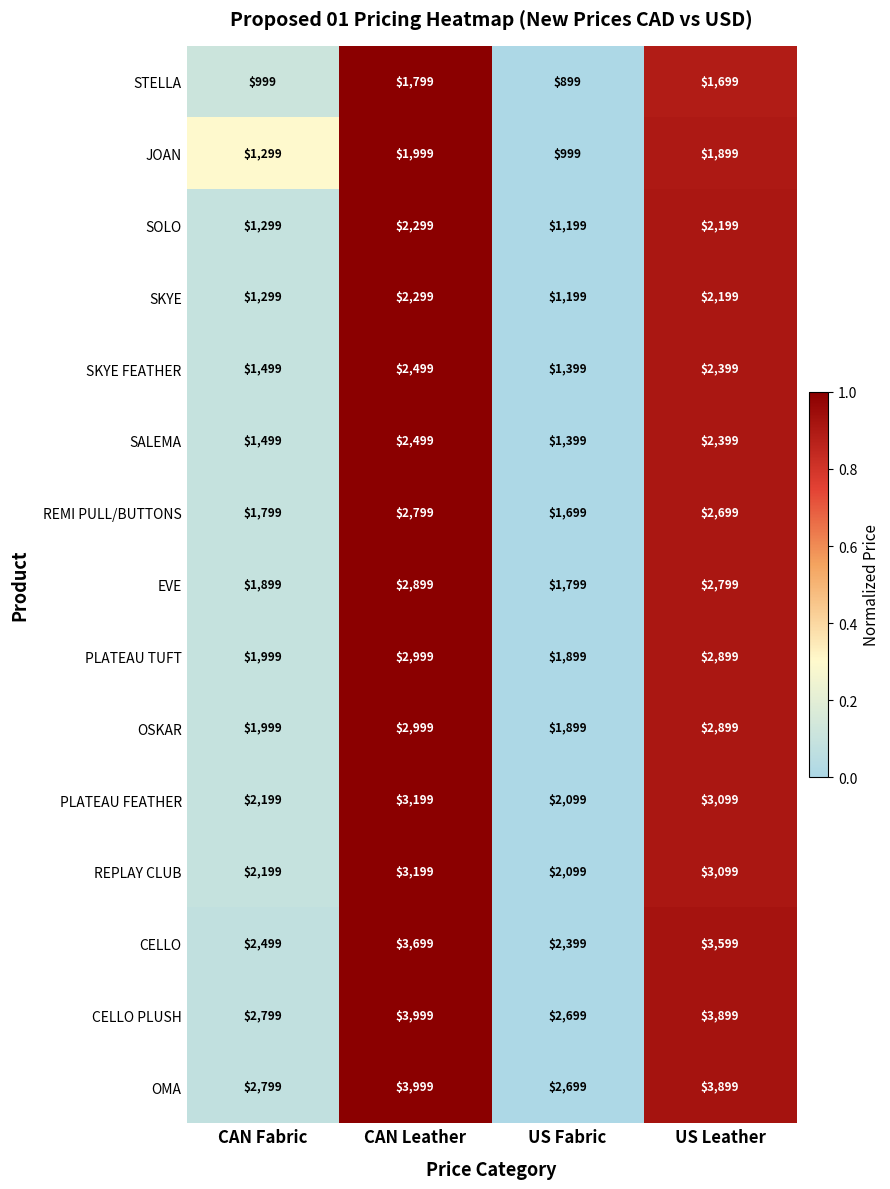

The EVE series shows 1899 at CAN Fabric. True or false?

True